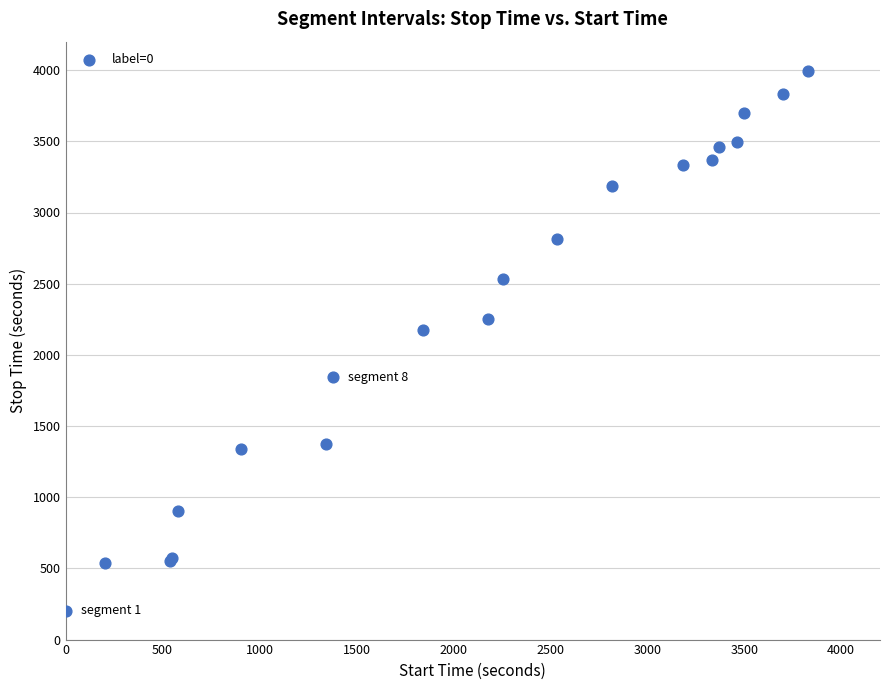

What Y value in the scatter plot is closest to 2098?

2176